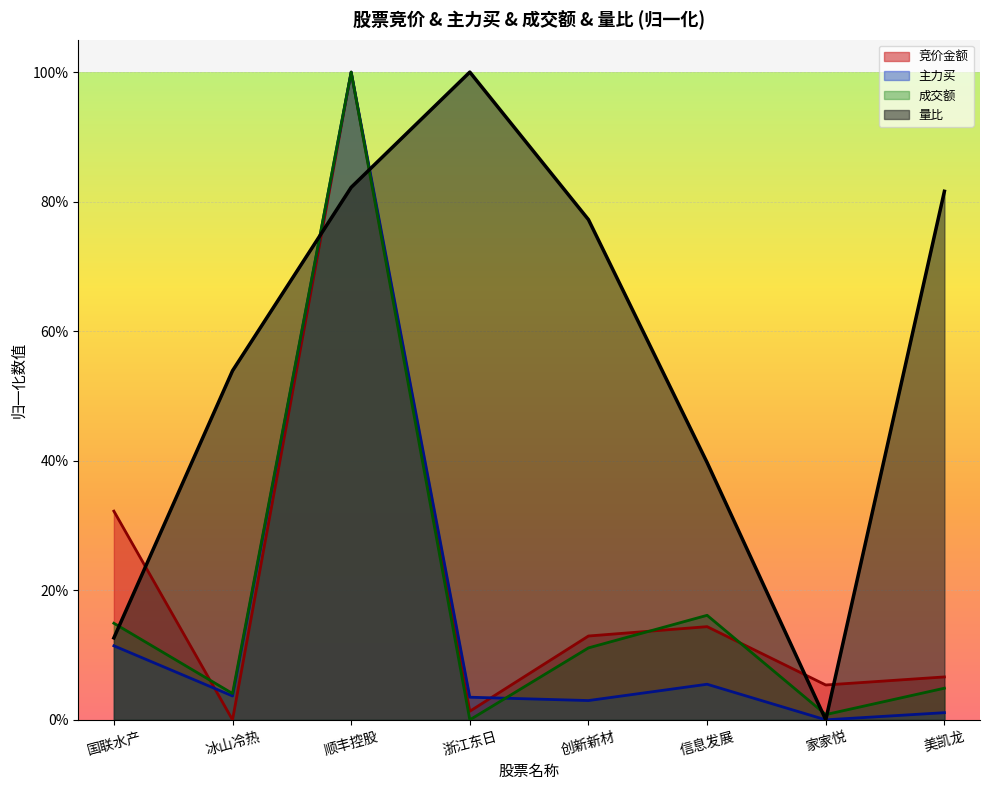

Is the value of 量比 at 家家悦 greater than the value of 成交额 at 创新新材?

No